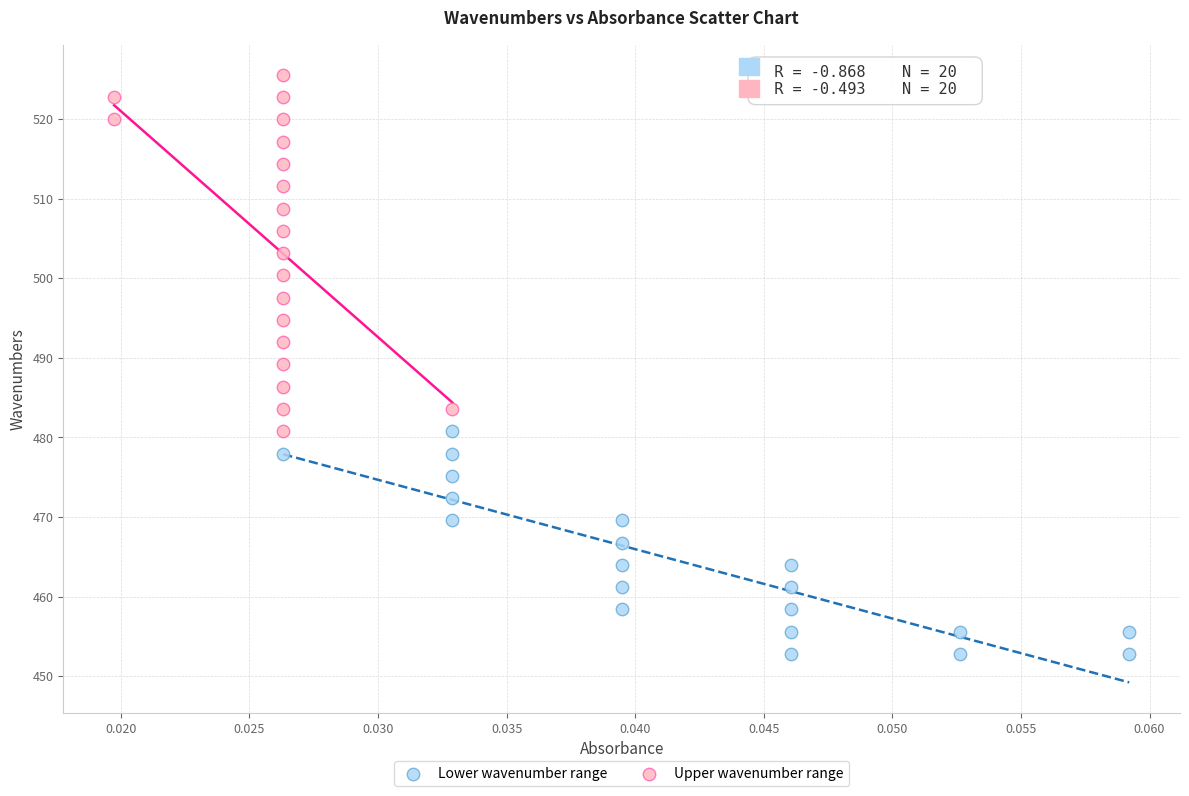

Which series reaches the maximum Y coordinate?

Upper wavenumber range